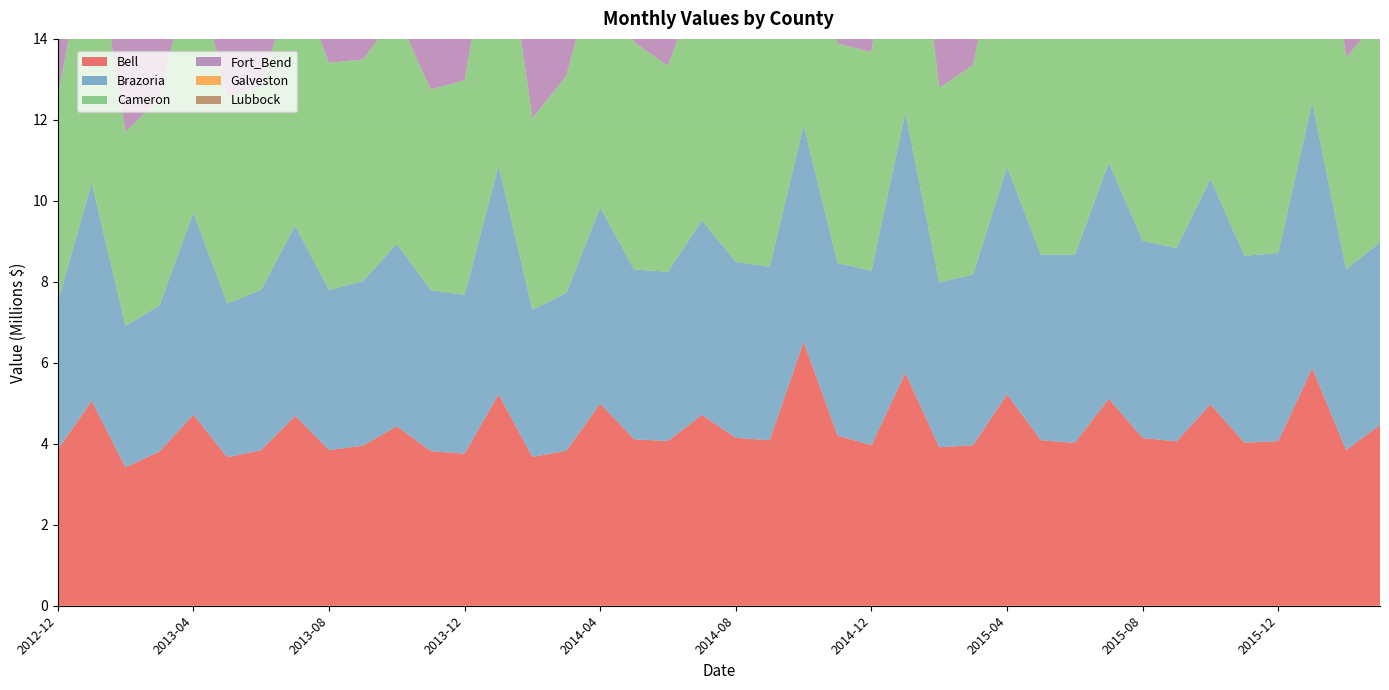

Reading right to left, list all the values displayed in this chart.

Bell: 2016-03=4463553.3	2016-02=3848328.5	2016-01=5865600.3	2015-12=4065308.3	2015-11=4028846.2	2015-10=4972787.0	2015-09=4058823.8	2015-08=4142992.9	2015-07=5111765.5	2015-06=4022951.8	2015-05=4086360.5	2015-04=5218694.0	2015-03=3965947.5	2015-02=3913724.9	2015-01=5744398.3	2014-12=3966352.5	2014-11=4201345.2	2014-10=6517259.6	2014-09=4087344.0	2014-08=4146477.8	2014-07=4712964.3	2014-06=4069288.1	2014-05=4110344.3	2014-04=4989413.0	2014-03=3827077.8	2014-02=3676692.2	2014-01=5217243.4	2013-12=3755761.4	2013-11=3817835.0	2013-10=4433248.7	2013-09=3954483.7	2013-08=3845858.5	2013-07=4692973.4	2013-06=3841262.4	2013-05=3668460.8	2013-04=4717557.4	2013-03=3810268.4	2013-02=3415619.6	2013-01=5054363.4	2012-12=3858796.0
Brazoria: 2016-03=4508298.0	2016-02=4465002.4	2016-01=6567379.1	2015-12=4648378.7	2015-11=4613531.6	2015-10=5574256.2	2015-09=4772886.9	2015-08=4872670.9	2015-07=5831748.5	2015-06=4647933.0	2015-05=4584788.7	2015-04=5624611.3	2015-03=4216588.0	2015-02=4071205.8	2015-01=6431587.4	2014-12=4308072.2	2014-11=4260172.7	2014-10=5353820.1	2014-09=4282309.5	2014-08=4344877.4	2014-07=4804362.0	2014-06=4180856.9	2014-05=4192714.7	2014-04=4849736.1	2014-03=3894473.9	2014-02=3637905.6	2014-01=5657863.9	2013-12=3923269.5	2013-11=3975862.9	2013-10=4506419.9	2013-09=4061287.6	2013-08=3953964.4	2013-07=4695905.9	2013-06=3960540.6	2013-05=3797494.6	2013-04=4988070.0	2013-03=3609295.3	2013-02=3495371.9	2013-01=5394949.9	2012-12=3649431.6
Cameron: 2016-03=5553147.3	2016-02=5225256.4	2016-01=7689476.9	2015-12=5565285.7	2015-11=5390140.5	2015-10=6231707.1	2015-09=5509355.0	2015-08=5899135.0	2015-07=6956802.7	2015-06=5515763.1	2015-05=5606854.5	2015-04=6790380.1	2015-03=5170898.3	2015-02=4805038.5	2015-01=7646154.1	2014-12=5401816.9	2014-11=5422764.9	2014-10=6032332.0	2014-09=5714637.2	2014-08=5858010.1	2014-07=6147395.1	2014-06=5081677.9	2014-05=5619943.4	2014-04=6407400.0	2014-03=5367097.8	2014-02=4723780.8	2014-01=7007182.6	2013-12=5302649.2	2013-11=4956552.5	2013-10=5665810.3	2013-09=5476329.2	2013-08=5610240.9	2013-07=6181146.9	2013-06=5050718.4	2013-05=5092079.1	2013-04=6409143.2	2013-03=5105001.5	2013-02=4789876.6	2013-01=6548118.7	2012-12=5065928.0
Fort_Bend: 2016-03=8246117.1	2016-02=7271695.3	2016-01=11398389.7	2015-12=8065443.3	2015-11=8238425.5	2015-10=9404327.5	2015-09=7939659.5	2015-08=8452009.3	2015-07=9671237.5	2015-06=7974944.5	2015-05=8100282.8	2015-04=9675221.2	2015-03=7410788.4	2015-02=7423882.1	2015-01=11521540.9	2014-12=8028208.8	2014-11=8116666.3	2014-10=9557920.7	2014-09=7912736.1	2014-08=7779173.0	2014-07=9248793.4	2014-06=7774856.1	2014-05=7821540.6	2014-04=8763923.9	2014-03=6716895.1	2014-02=6854207.8	2014-01=10762060.8	2013-12=7463134.7	2013-11=7593926.3	2013-10=8364313.9	2013-09=7588499.8	2013-08=7116880.1	2013-07=9021935.0	2013-06=7209286.6	2013-05=6604148.6	2013-04=8074087.6	2013-03=6527389.9	2013-02=6680935.1	2013-01=9087773.4	2012-12=6534310.2
Galveston: 2016-03=6329574.9	2016-02=6424147.0	2016-01=8918857.8	2015-12=6737097.3	2015-11=6745983.5	2015-10=8120773.6	2015-09=7092173.6	2015-08=7464131.7	2015-07=8387425.0	2015-06=6793895.6	2015-05=6905834.0	2015-04=7950663.5	2015-03=6006885.6	2015-02=6237987.6	2015-01=8899778.4	2014-12=6474103.3	2014-11=6888134.6	2014-10=7264604.7	2014-09=7111419.6	2014-08=7388163.2	2014-07=7967447.2	2014-06=6868682.0	2014-05=6820154.7	2014-04=7497014.0	2014-03=5931269.1	2014-02=5826828.0	2014-01=8217572.2	2013-12=5414535.4	2013-11=6071358.1	2013-10=6593414.3	2013-09=6308772.6	2013-08=6393948.8	2013-07=7148332.2	2013-06=5907112.3	2013-05=5669421.6	2013-04=7092132.7	2013-03=5108817.8	2013-02=5578905.7	2013-01=6880671.7	2012-12=5269924.1
Lubbock: 2016-03=4897748.4	2016-02=4677514.0	2016-01=7317034.5	2015-12=5006562.6	2015-11=5165346.1	2015-10=6329862.5	2015-09=5062659.9	2015-08=5212738.4	2015-07=6453512.7	2015-06=4774526.9	2015-05=5128284.2	2015-04=6633287.3	2015-03=4741889.6	2015-02=4635795.8	2015-01=7429163.3	2014-12=4922155.0	2014-11=5480927.8	2014-10=6003777.9	2014-09=5139136.7	2014-08=5080458.7	2014-07=5965348.2	2014-06=4834862.6	2014-05=4904869.6	2014-04=6108991.4	2014-03=4558424.1	2014-02=4490889.2	2014-01=7044790.3	2013-12=4606388.0	2013-11=4733730.5	2013-10=5762574.0	2013-09=5104261.5	2013-08=4612959.0	2013-07=5718590.2	2013-06=4620012.1	2013-05=4539618.1	2013-04=5880196.5	2013-03=4464608.5	2013-02=4361708.3	2013-01=6723591.3	2012-12=4534581.3